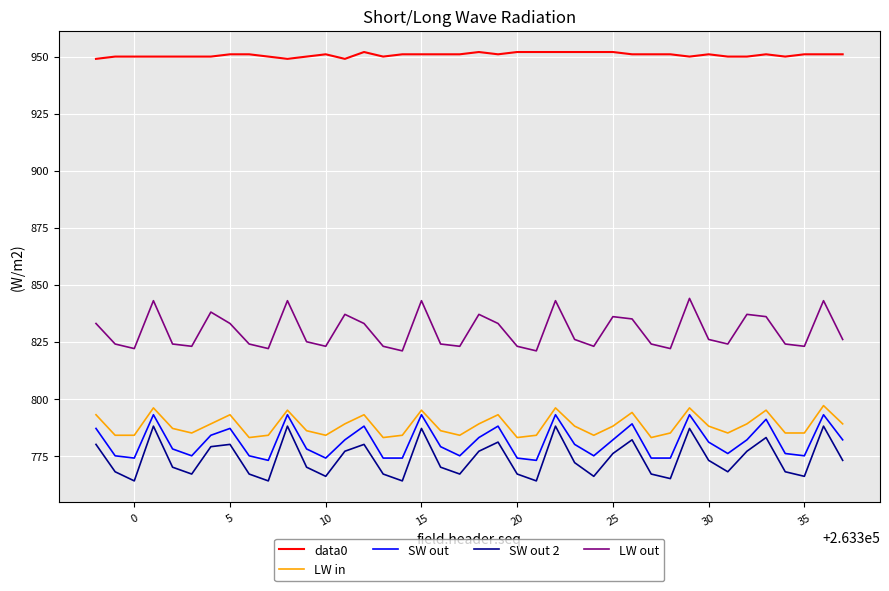

What is the smallest value displayed?

764